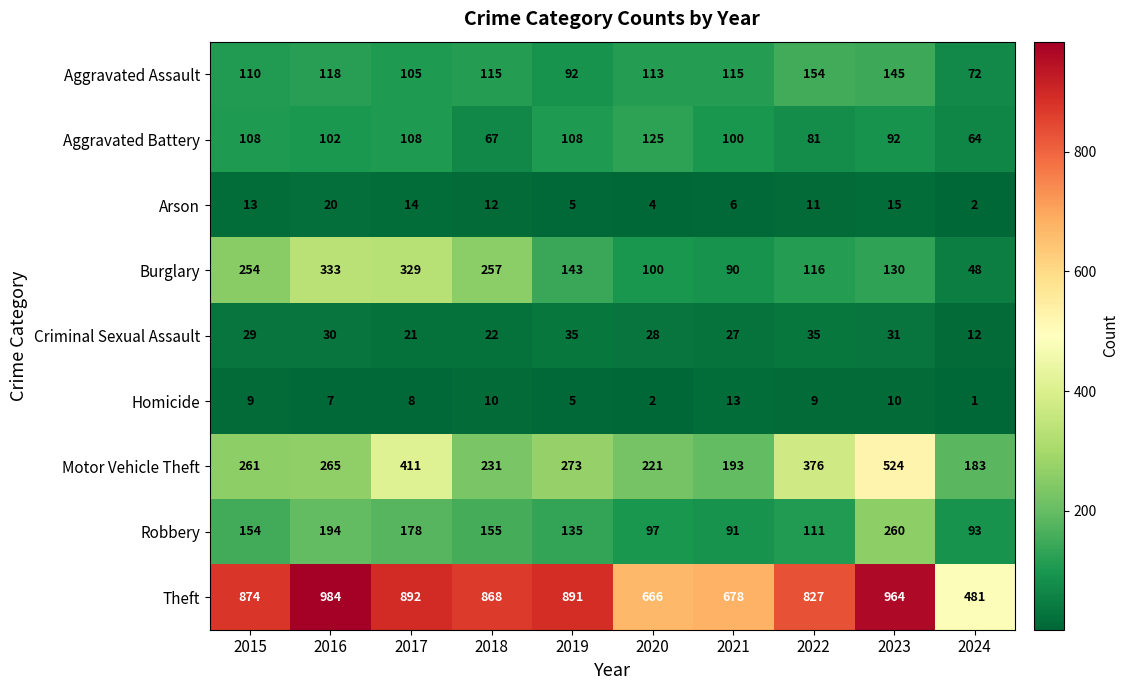

Which series changed the most between 2017 and 2018?

Motor Vehicle Theft